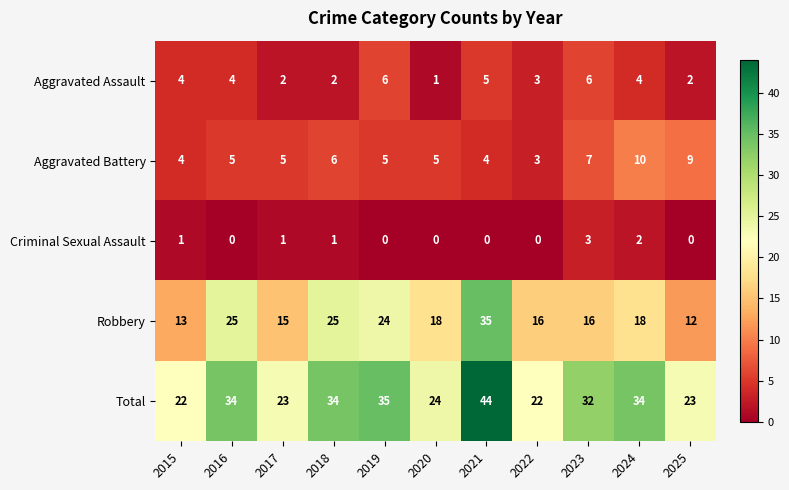

At which category is the sum across all series the highest?

2021